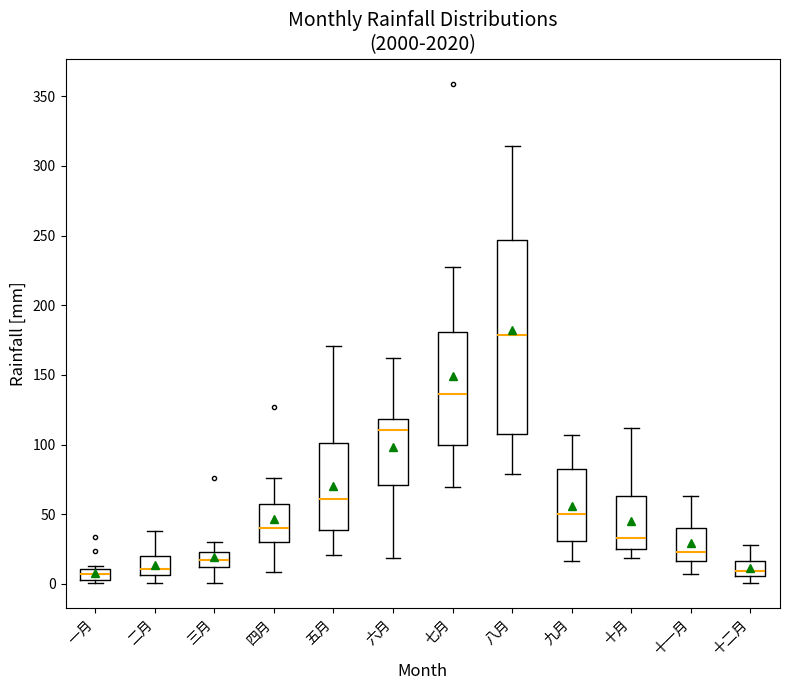

Reading left to right, transcribe this box plot: for each box, give where its median line is, the range the box spans, and where its two whiskers end, as read against the y-axis. The values are not printed on the chart, so give them approximately, as read against the axis.

一月: median 5, box 0 to 10, whiskers 0 (just below the box's lower edge) to 15
二月: median 10, box 5 to 20, whiskers 0 to 40
三月: median 15, box 10 to 25, whiskers 0 to 30
四月: median 40, box 30 to 60, whiskers 10 to 75
五月: median 60, box 40 to 100, whiskers 20 to 170
六月: median 110, box 70 to 120, whiskers 20 to 160
七月: median 135, box 100 to 180, whiskers 70 to 225
八月: median 180, box 110 to 245, whiskers 80 to 315
九月: median 50, box 30 to 80, whiskers 15 to 105
十月: median 35, box 25 to 65, whiskers 20 to 110
十一月: median 25, box 15 to 40, whiskers 5 to 65
十二月: median 10, box 5 to 15, whiskers 0 to 30